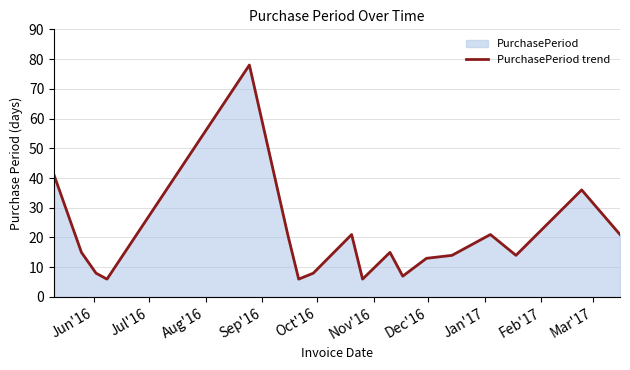

How many lines are shown in the chart?

1